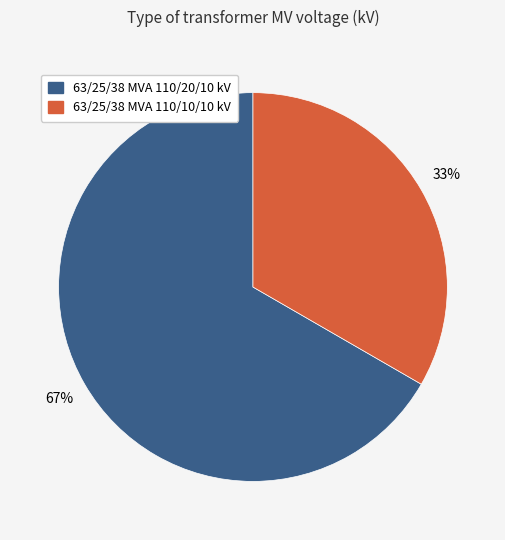

Rank the categories by value from lowest to highest.

63/25/38 MVA 110/10/10 kV, 63/25/38 MVA 110/20/10 kV